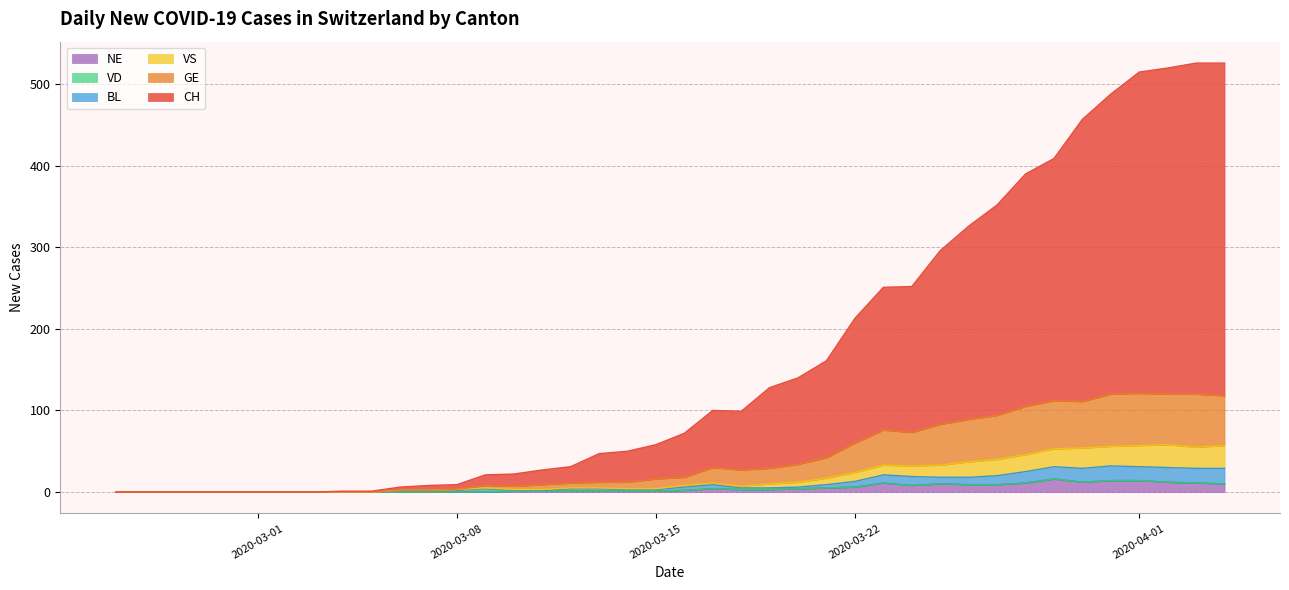

What is the maximum value for NE?

16